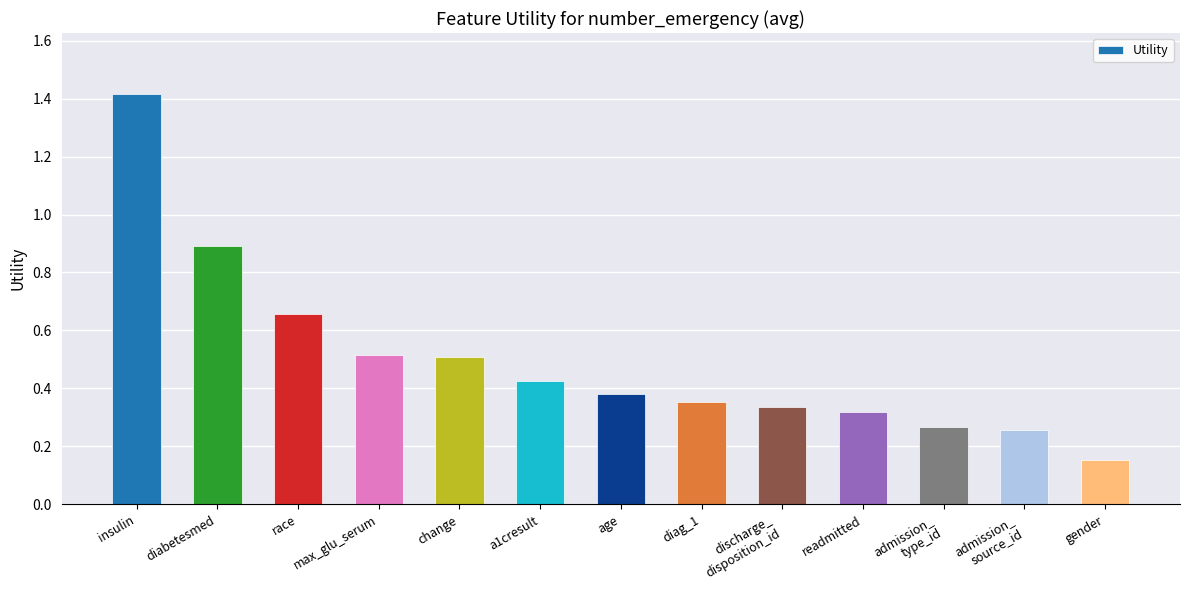

What is the label of the 6th bar from the right?

diag_1